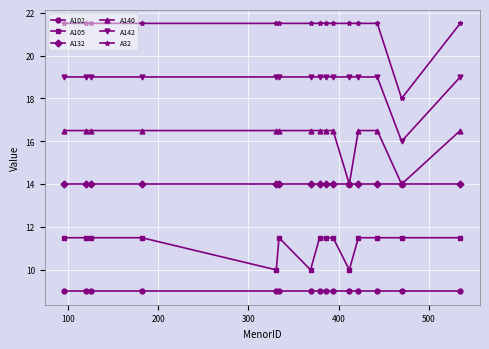

Does the chart display data point markers on the line(s)?

Yes